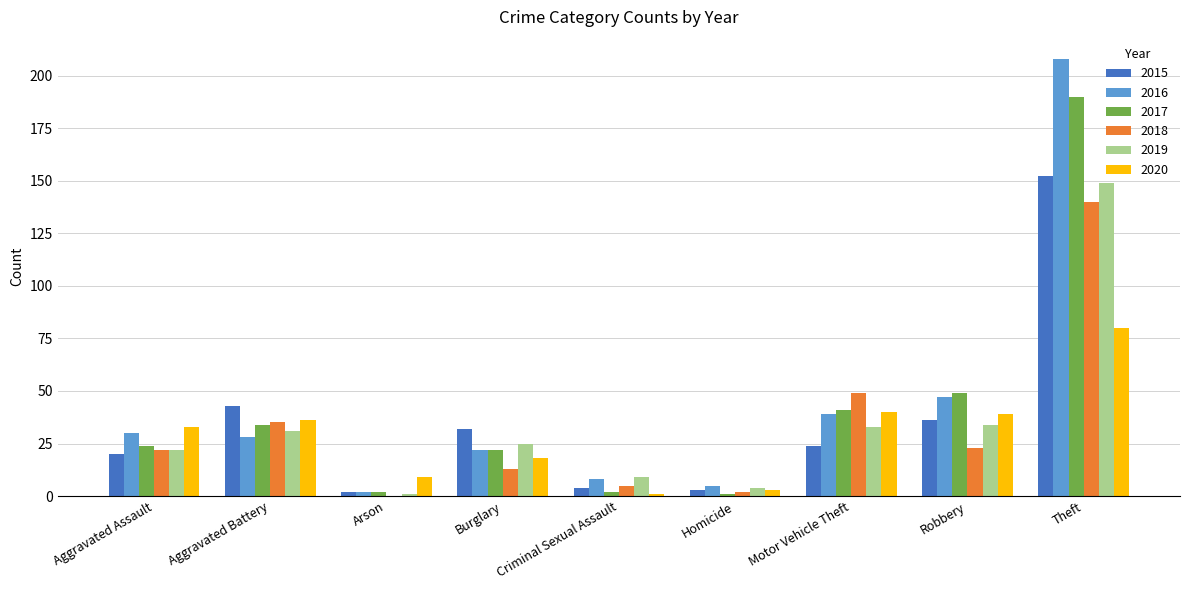

What is the difference between the 2015 values at Theft and Robbery?

116